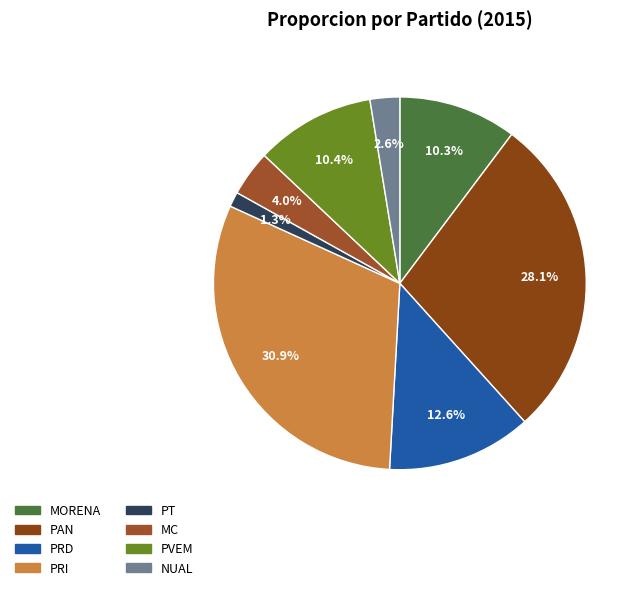

Is it true that PAN is 22% of the pie?

False